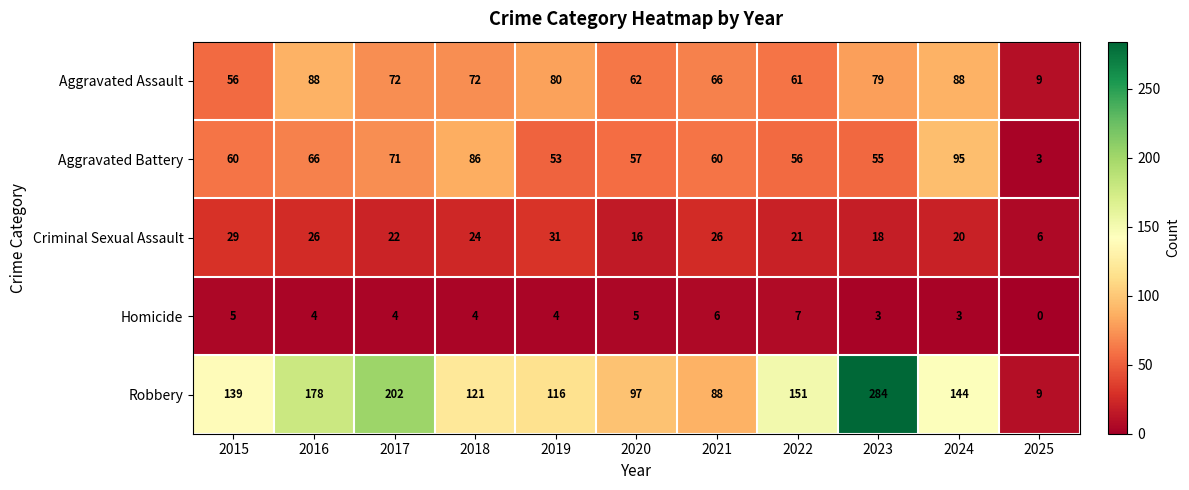

The Aggravated Battery series shows 12 at 2023. True or false?

False